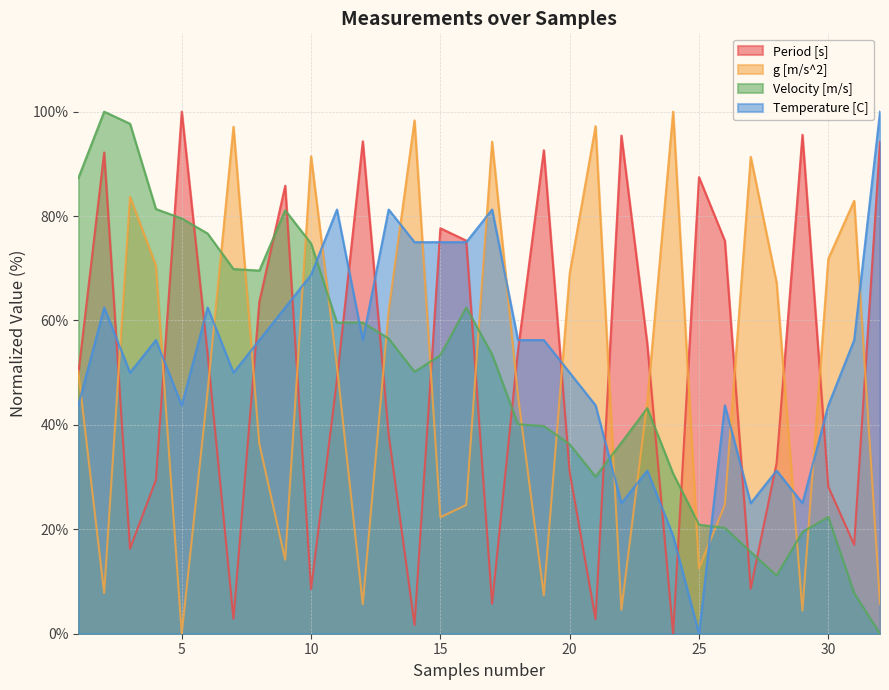

Rank the categories by Temperature [C] value from highest to lowest.

32, 11, 13, 17, 14, 15, 16, 10, 2, 6, 9, 4, 8, 12, 18, 19, 31, 3, 7, 20, 1, 5, 21, 26, 30, 23, 28, 22, 27, 29, 24, 25